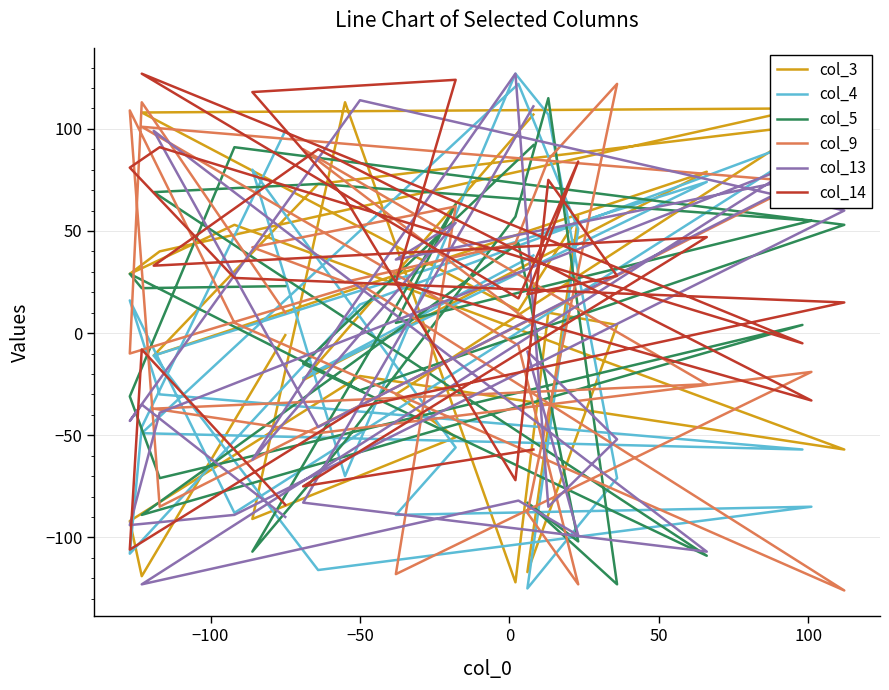

What is the difference between the maximum and minimum values in the col_14 series?

233